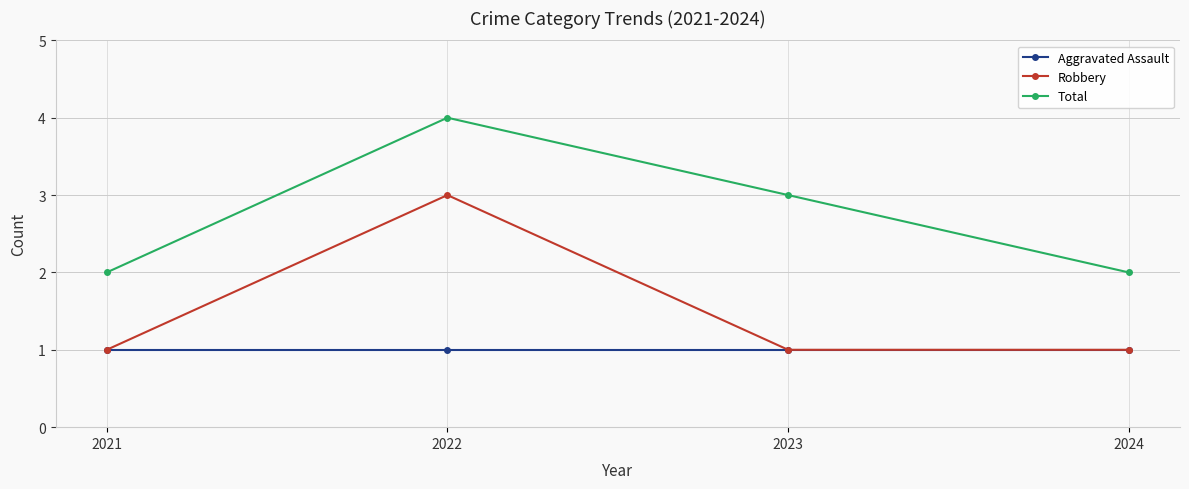

What is the average value of the Aggravated Assault series?

1